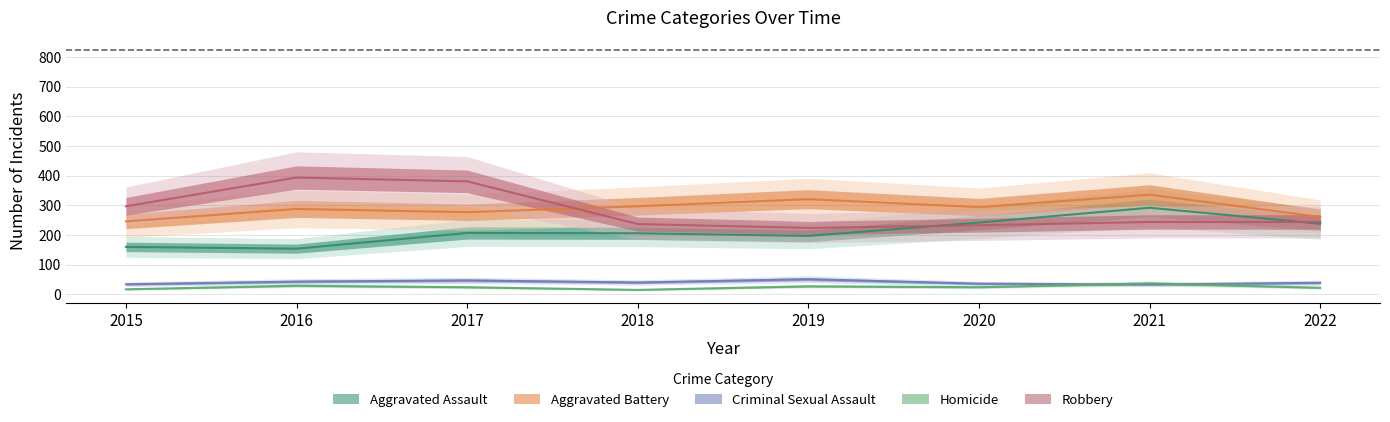

At which category does Criminal Sexual Assault reach its first local peak?

2017